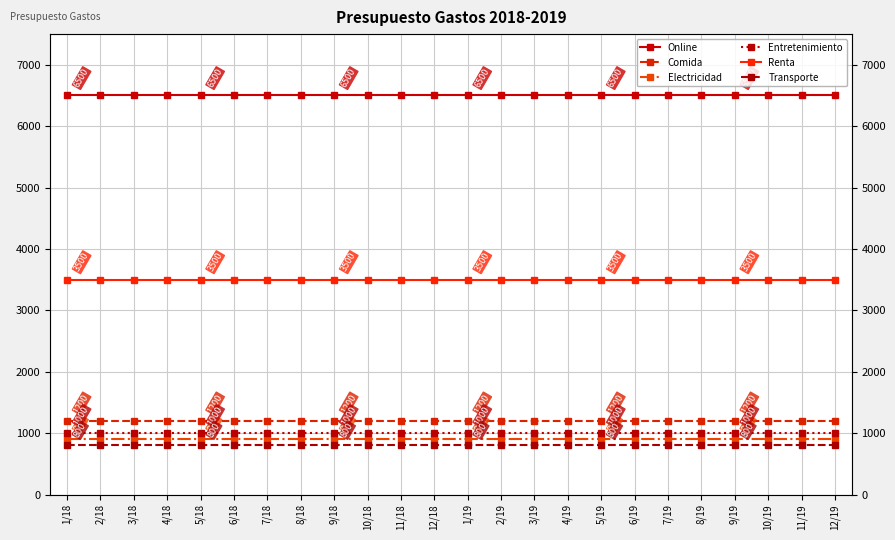

True or false: Online and Transporte intersect in this chart.

False